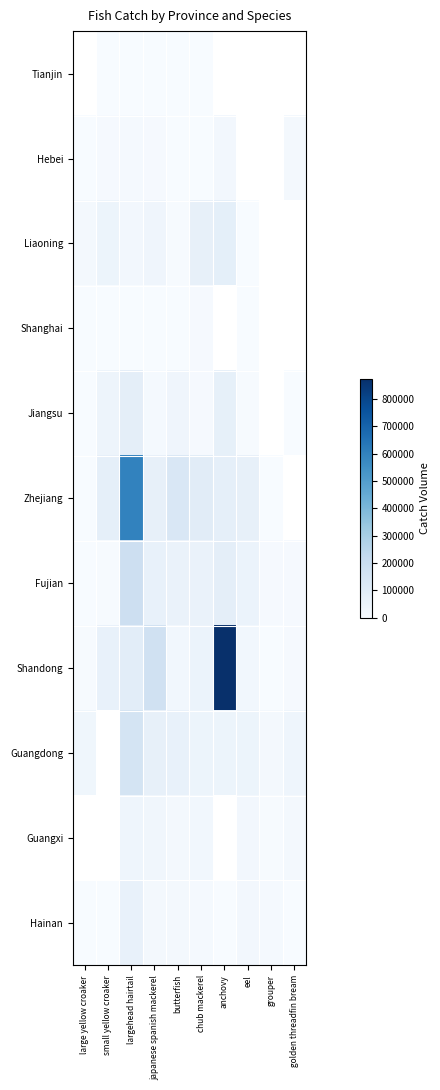

Which series has the largest range (max minus min)?

Shandong